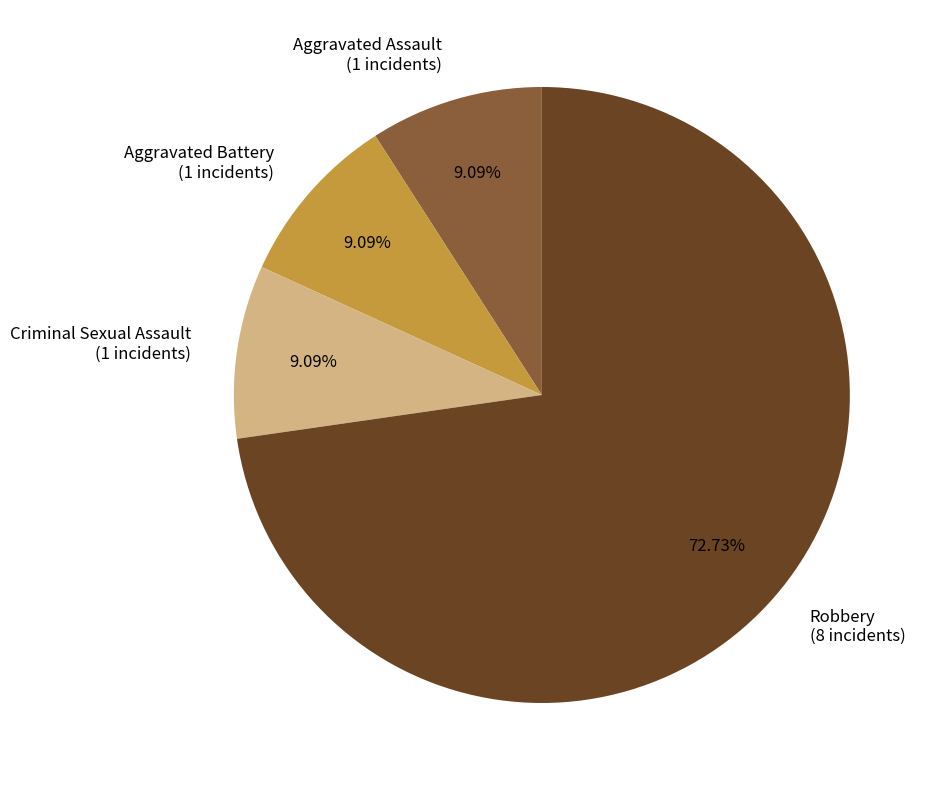

Is Robbery (8 incidents) the majority of the pie?

Yes